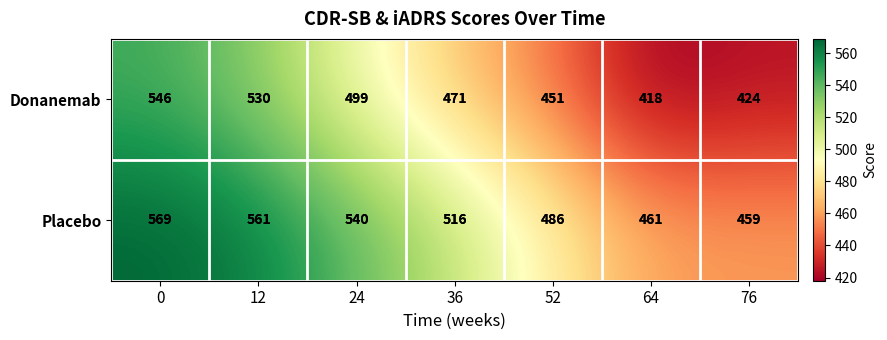

How many data points does each series have?

7